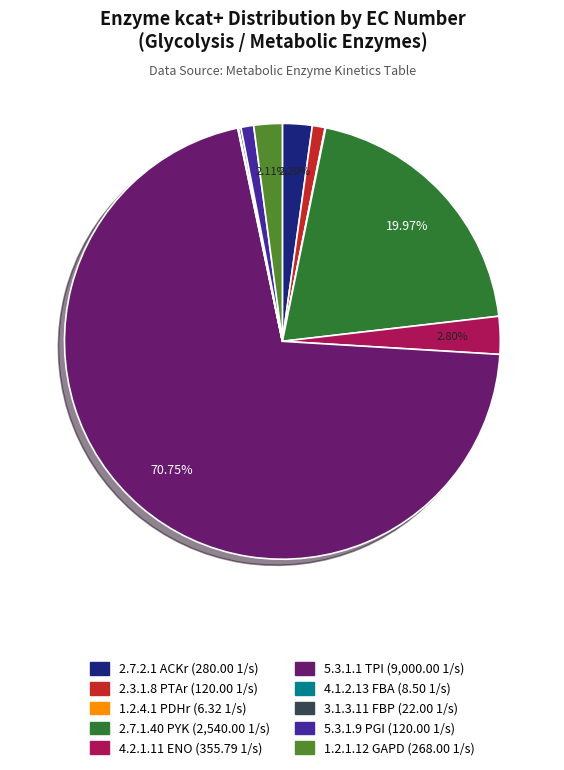

To the nearest percent, what percentage of the pie is 1.2.1.12 GAPD?

2%